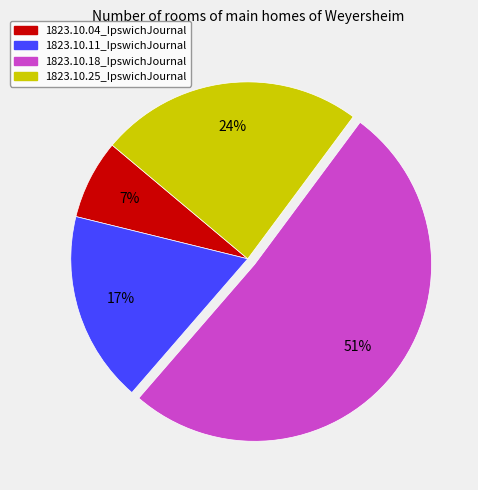

True or false: 1823.10.04_IpswichJournal accounts for 15% of the total.

False